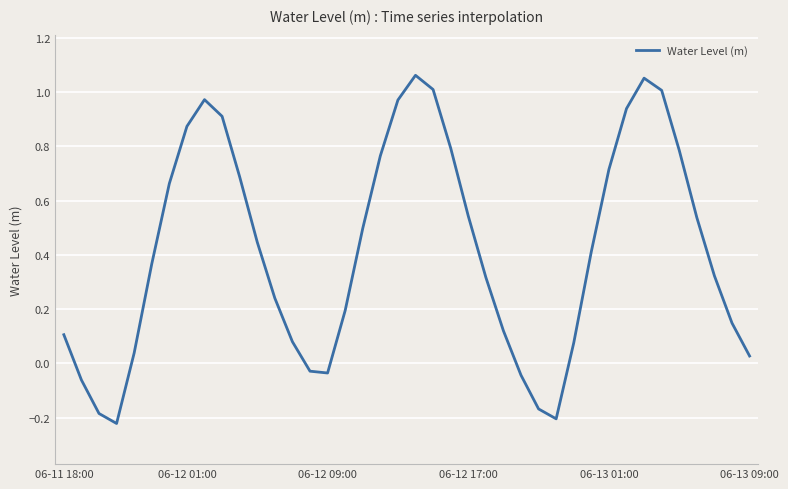

How many lines are shown in the chart?

1